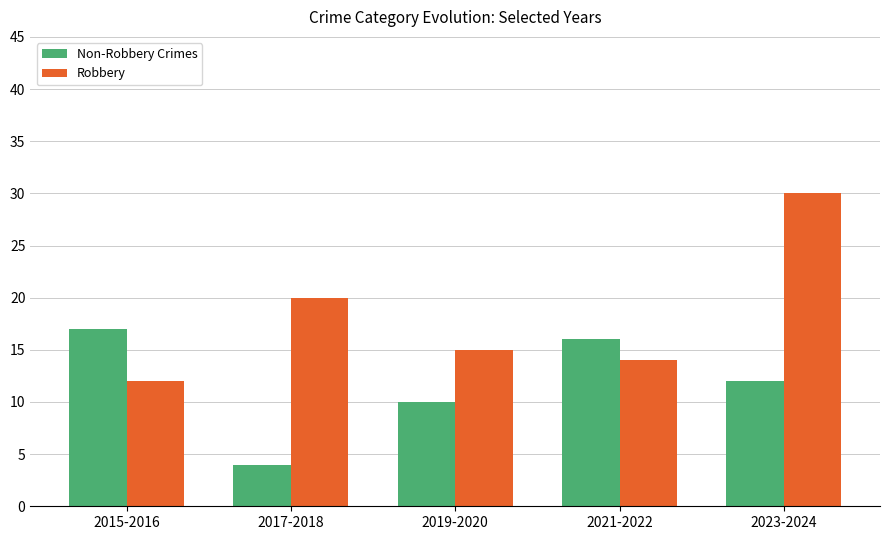

What is the difference between the highest and lowest values at 2019-2020?

5